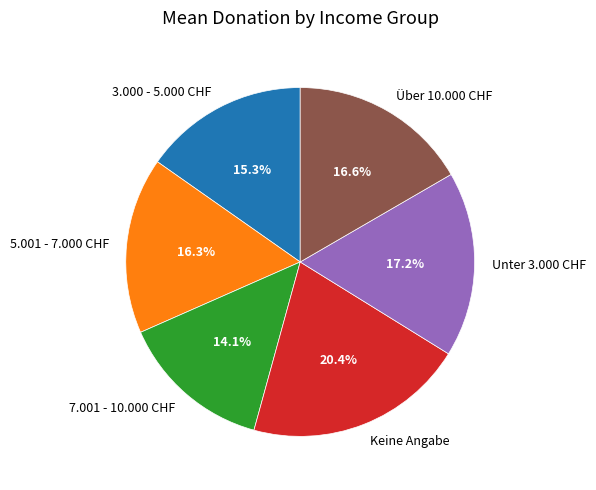

Does any single category account for the majority?

No